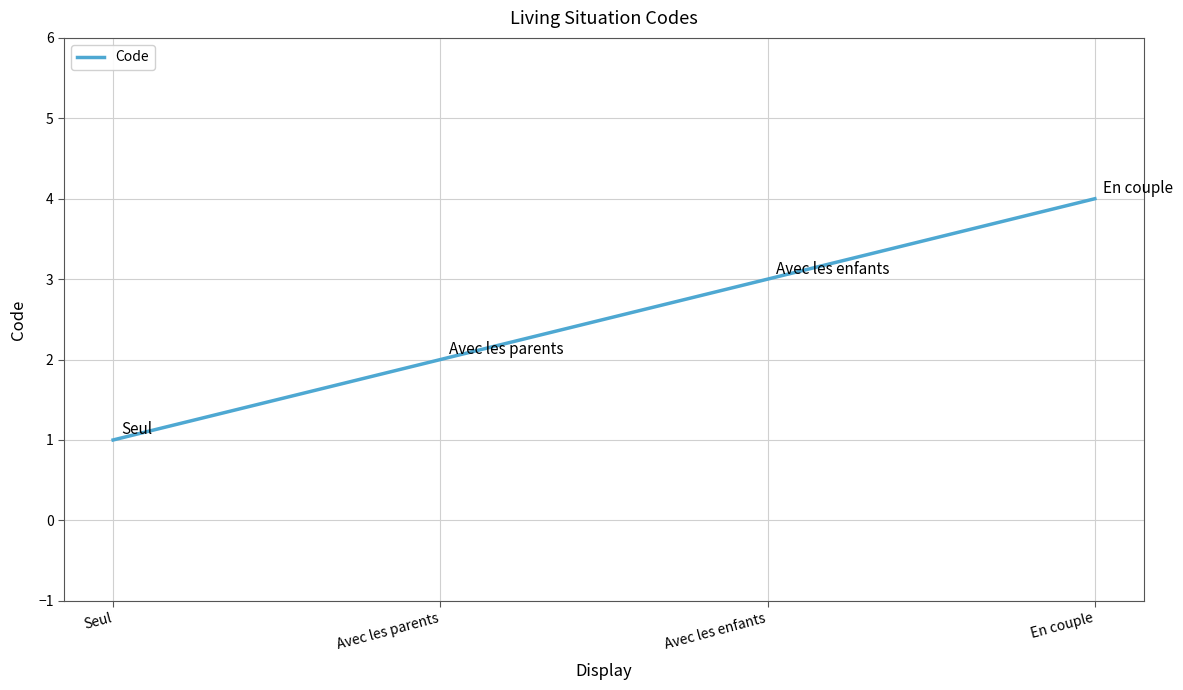

The value at Avec les parents is 3. True or false?

False